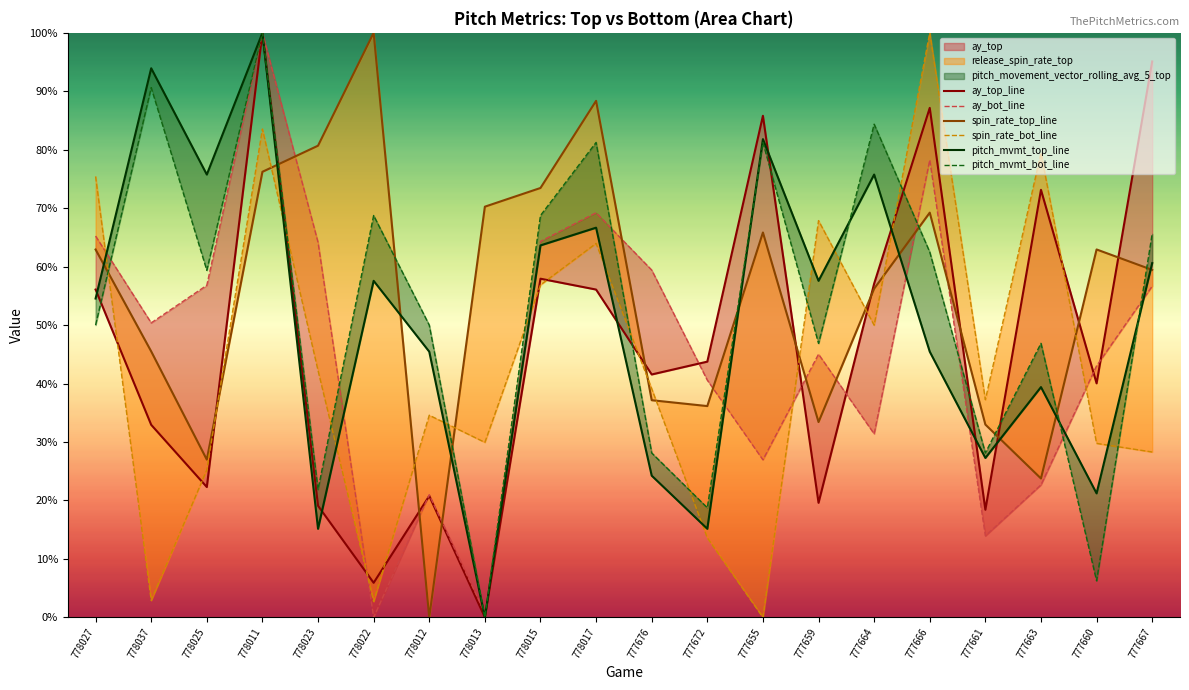

Where is the first local maximum for ay_top_line?

778011